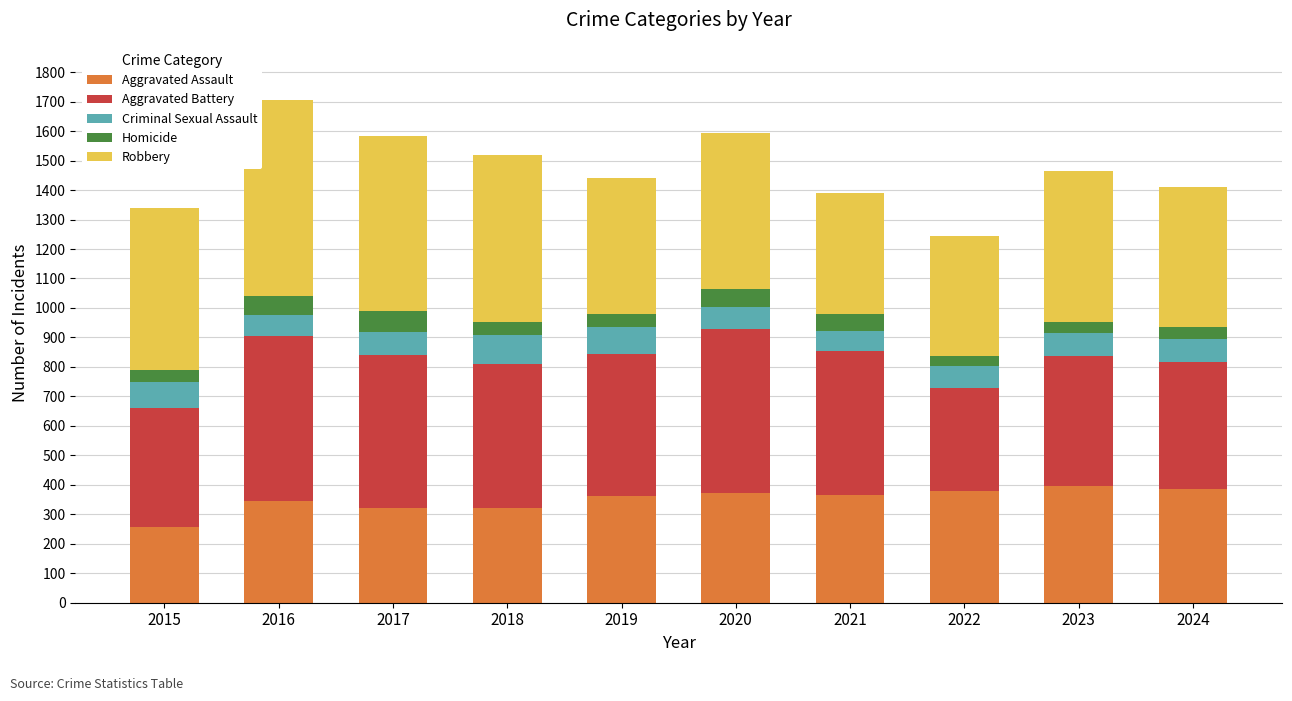

What is the maximum value for Aggravated Assault?

397